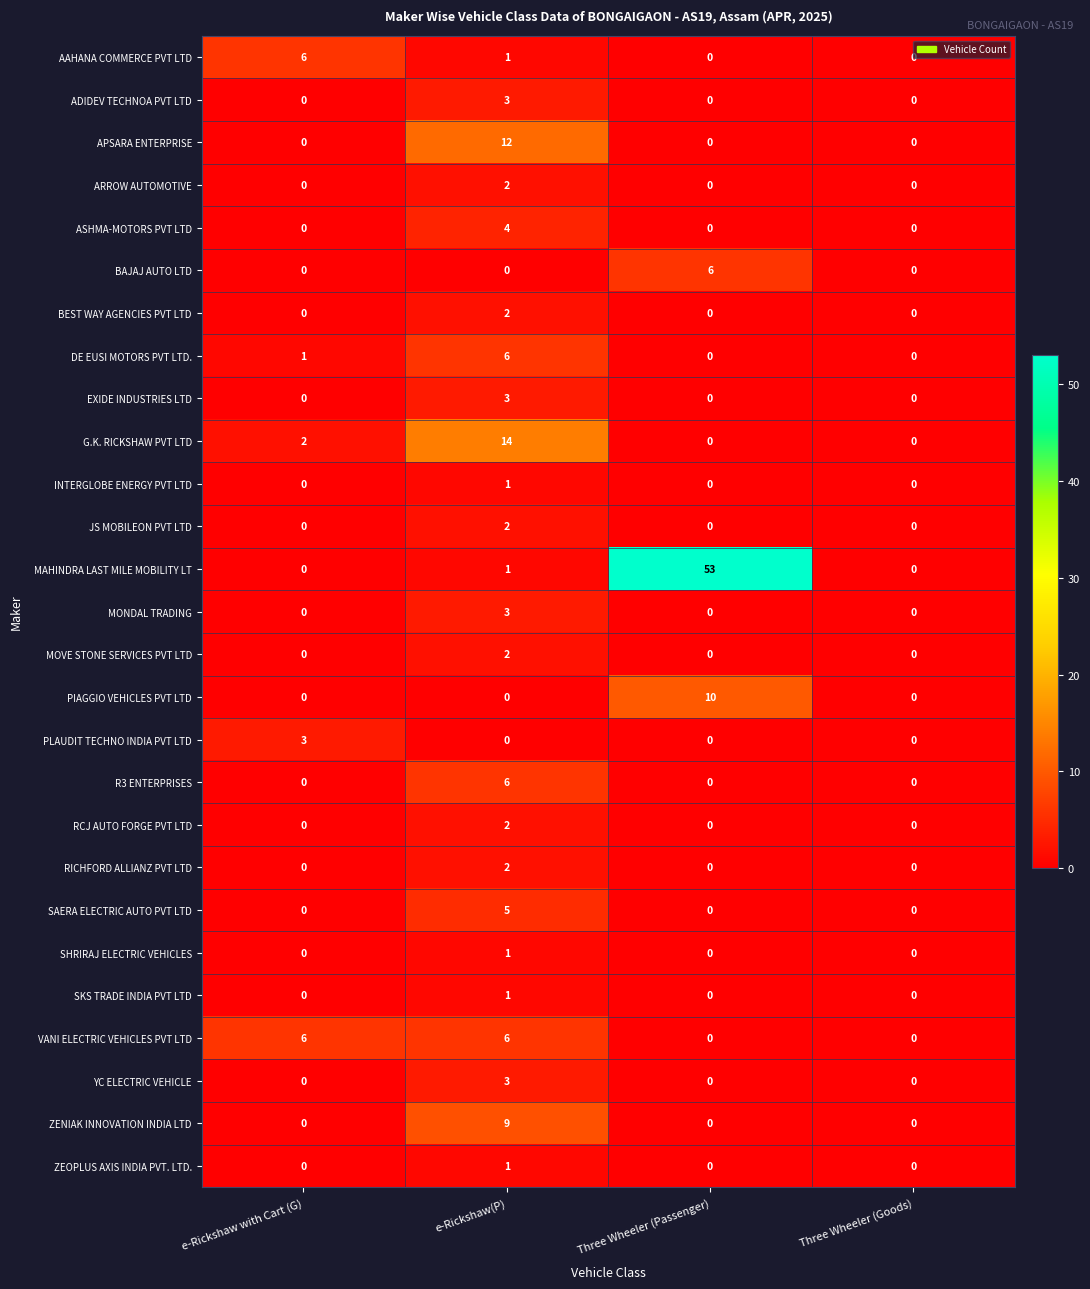

Is it true that BEST WAY AGENCIES PVT LTD equals 0 at e-Rickshaw with Cart (G)?

True